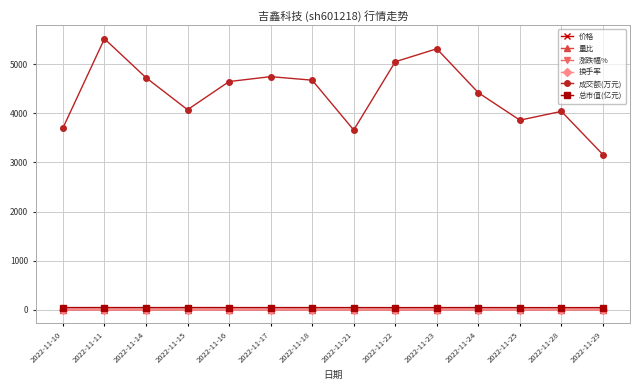

Which series has the largest range (max minus min)?

成交额(万元)